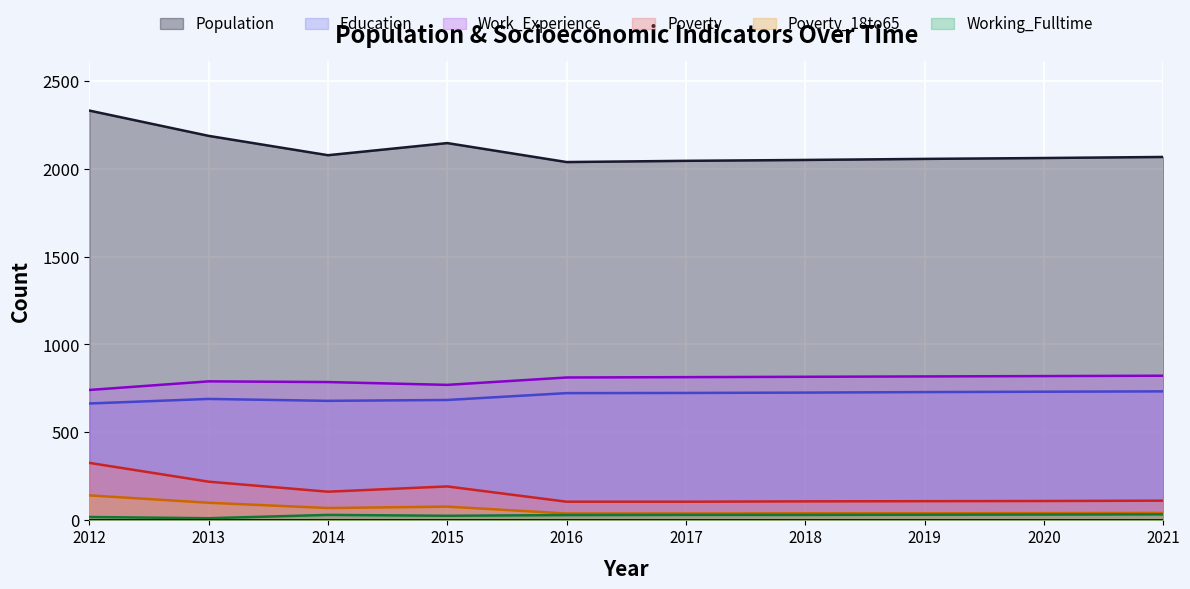

How many lines are shown in the chart?

6